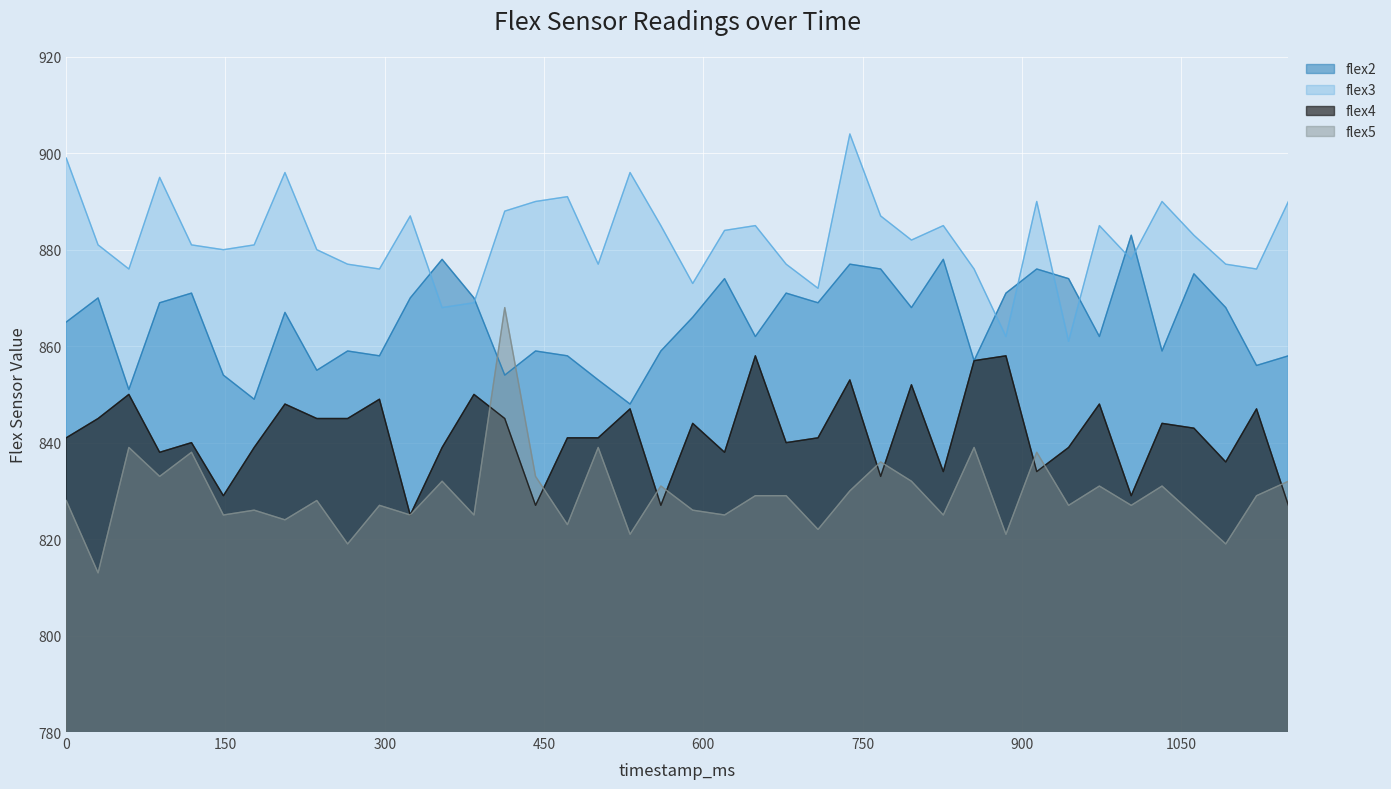

Does the chart display data point markers on the line(s)?

No